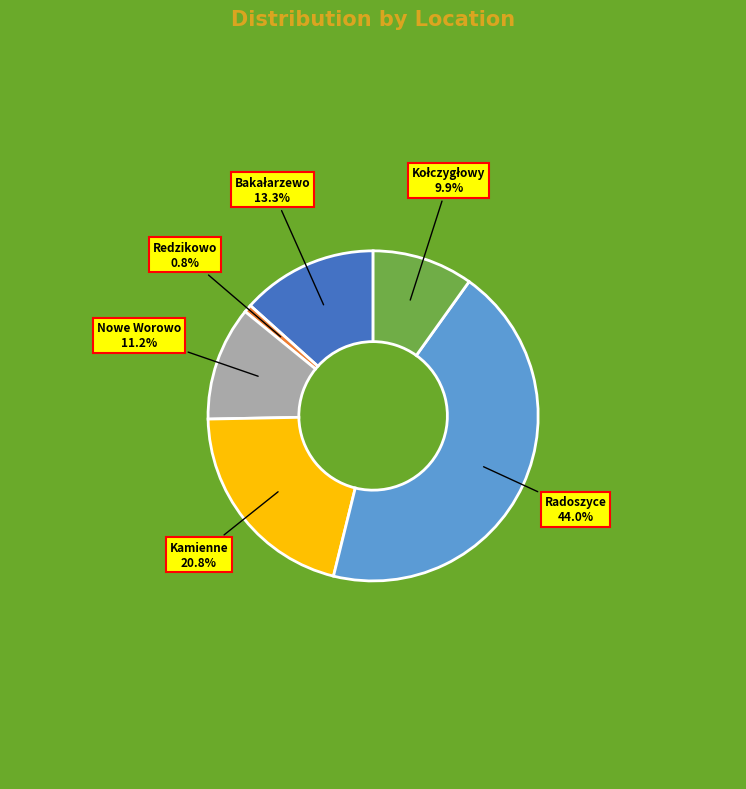

What percentage is NOT represented by Radoszyce?

56.0%